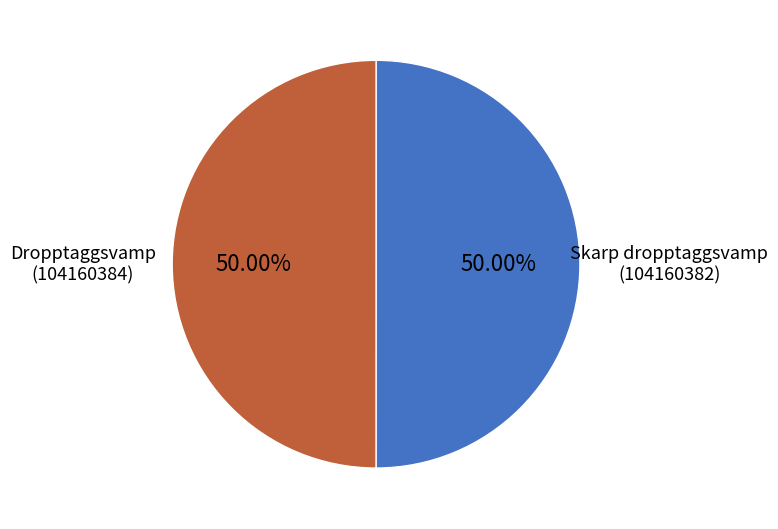

Approximately how many times larger is the value at Skarp dropptaggsvamp (104160382) compared to Dropptaggsvamp (104160384)?

1.0